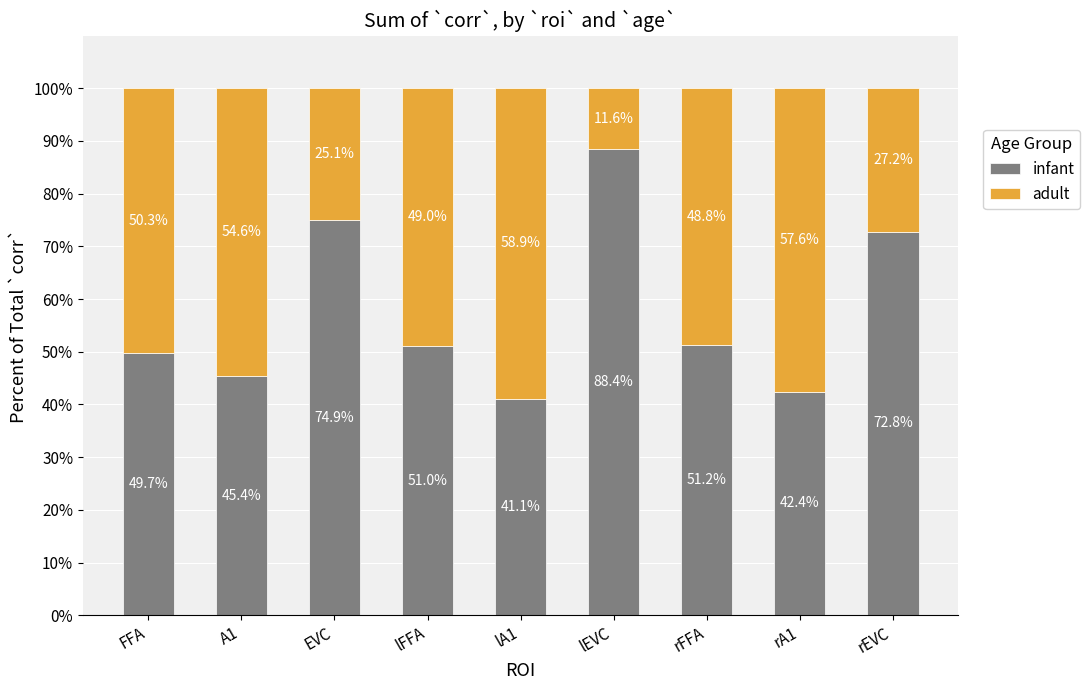

The infant series shows 51.0 at lFFA. True or false?

True